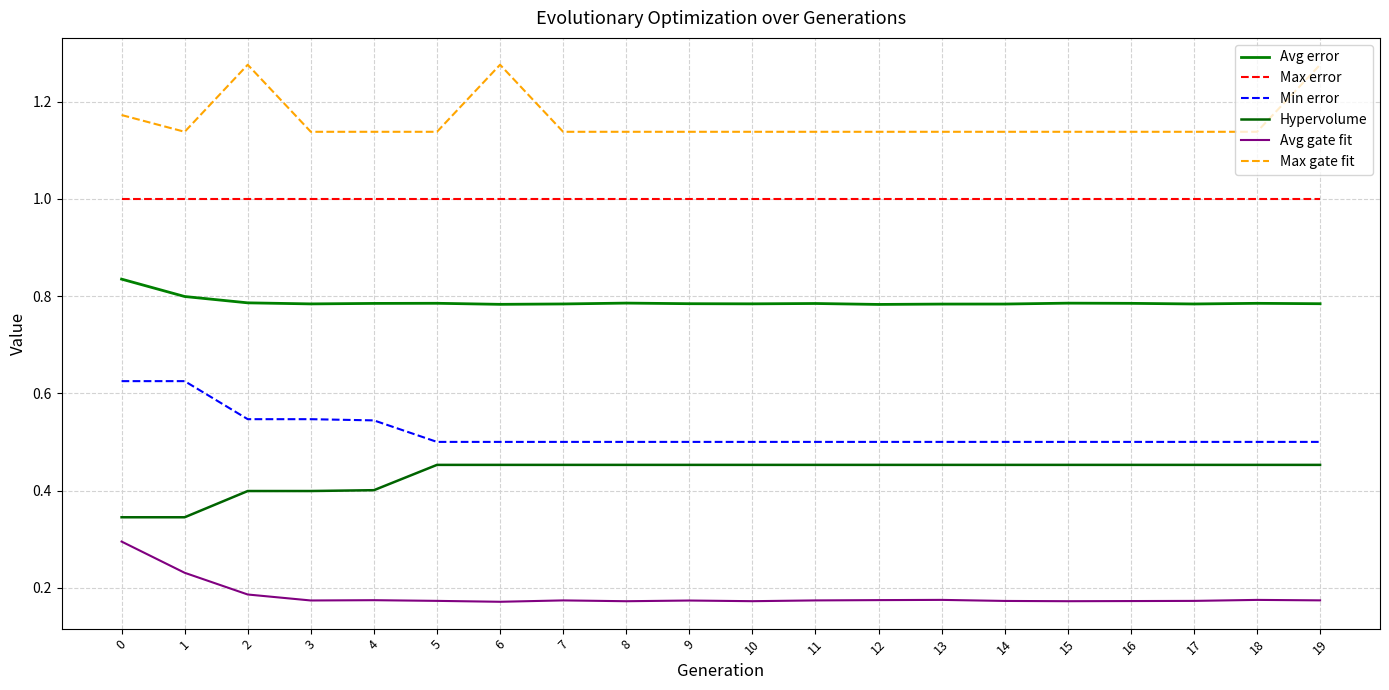

What is the maximum value shown in the chart?

1.3